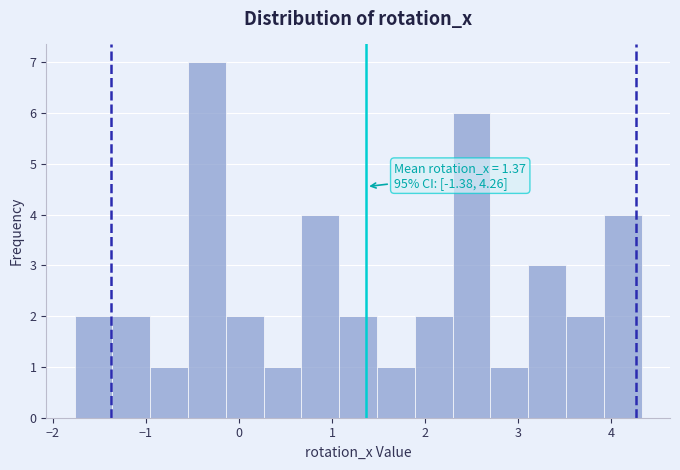

Over which range of the x-axis is the bar tallest?

-0.5 to -0.1